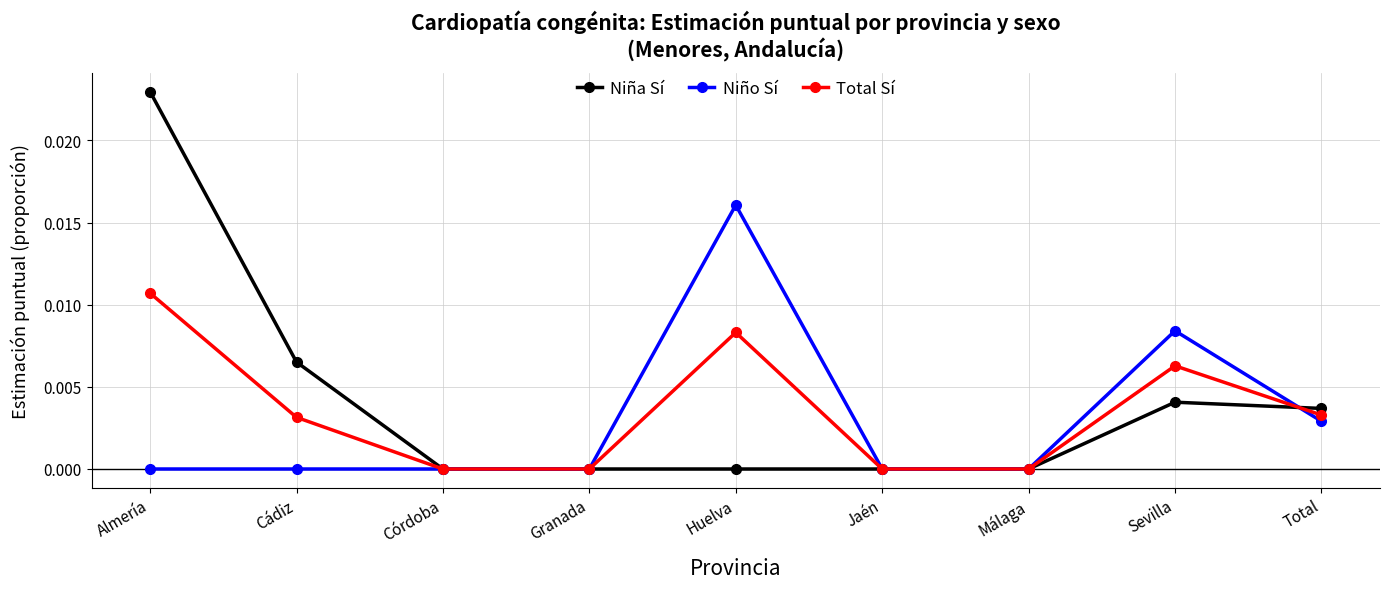

The Niña Sí series shows 0.0 at Almería. True or false?

True